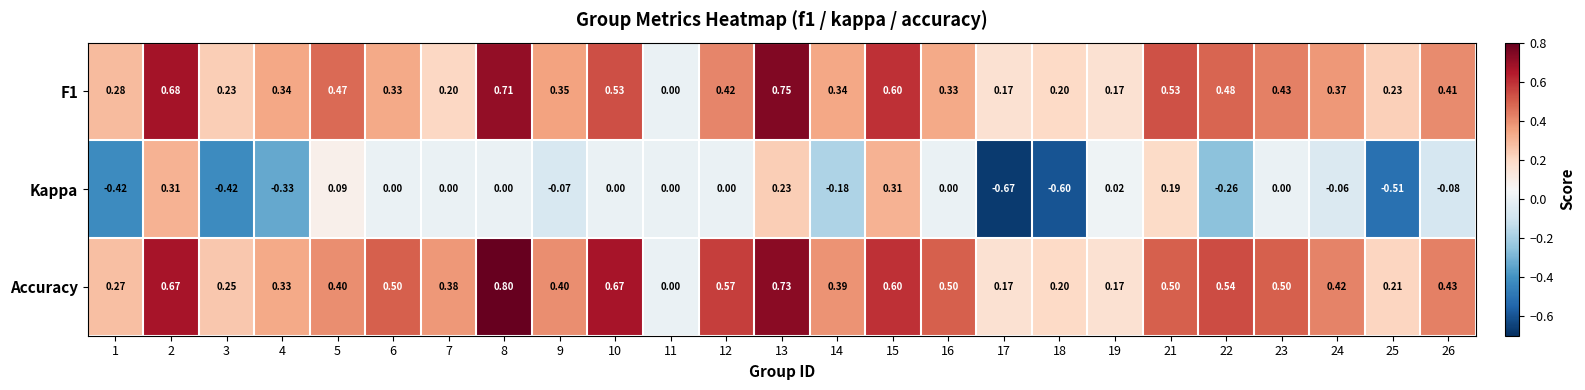

Rank the series at 22 from lowest to highest value.

Kappa, F1, Accuracy